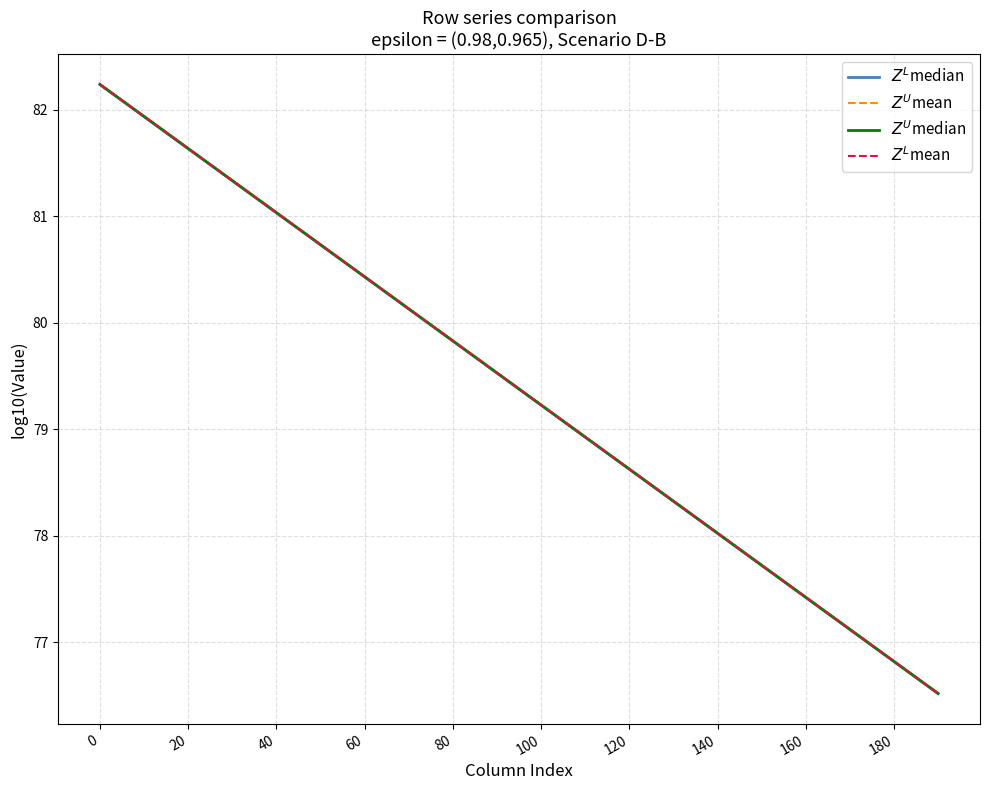

Does the chart have visible grid lines?

Yes